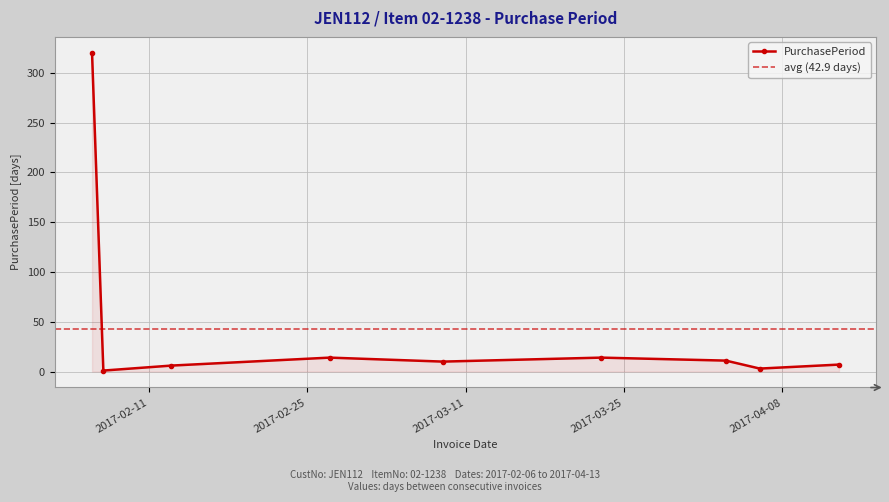

What is the average value?

43